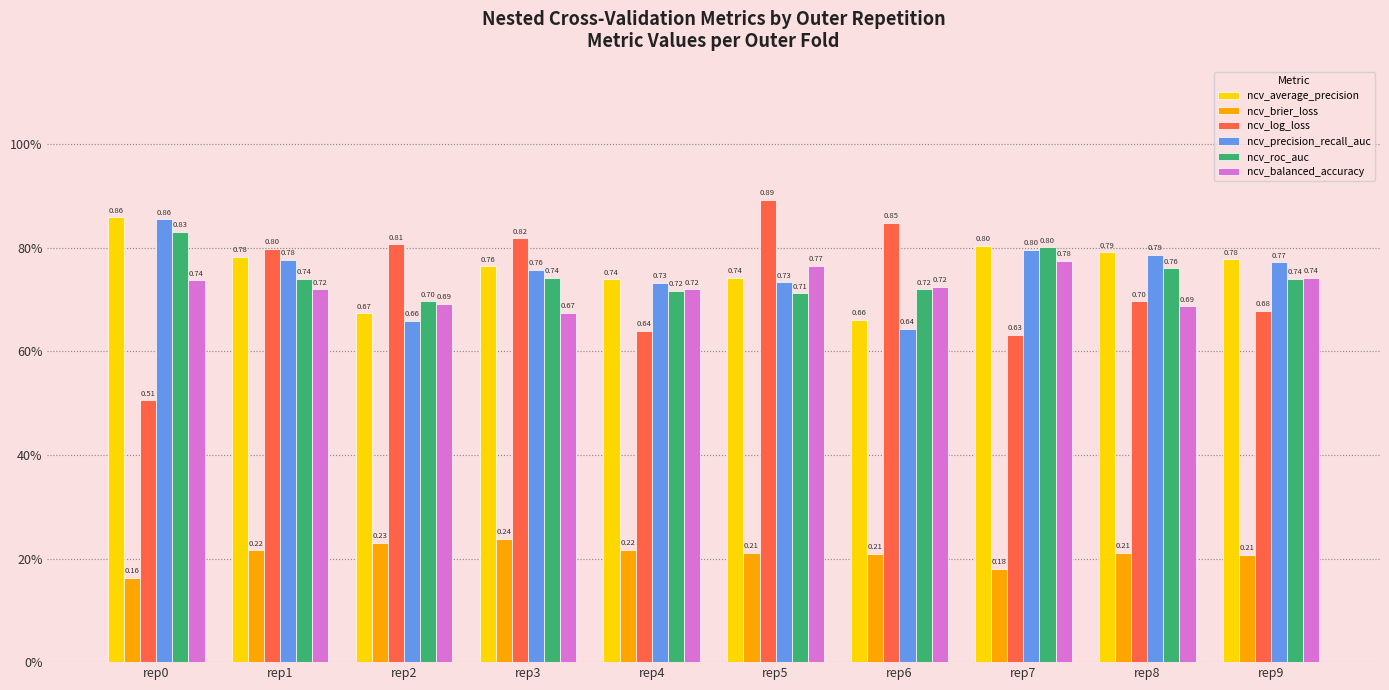

Reading left to right, list all the values displayed in this chart.

ncv_average_precision: 0.9	0.8	0.7	0.8	0.7	0.7	0.7	0.8	0.8	0.8
ncv_brier_loss: 0.2	0.2	0.2	0.2	0.2	0.2	0.2	0.2	0.2	0.2
ncv_log_loss: 0.5	0.8	0.8	0.8	0.6	0.9	0.8	0.6	0.7	0.7
ncv_precision_recall_auc: 0.9	0.8	0.7	0.8	0.7	0.7	0.6	0.8	0.8	0.8
ncv_roc_auc: 0.8	0.7	0.7	0.7	0.7	0.7	0.7	0.8	0.8	0.7
ncv_balanced_accuracy: 0.7	0.7	0.7	0.7	0.7	0.8	0.7	0.8	0.7	0.7